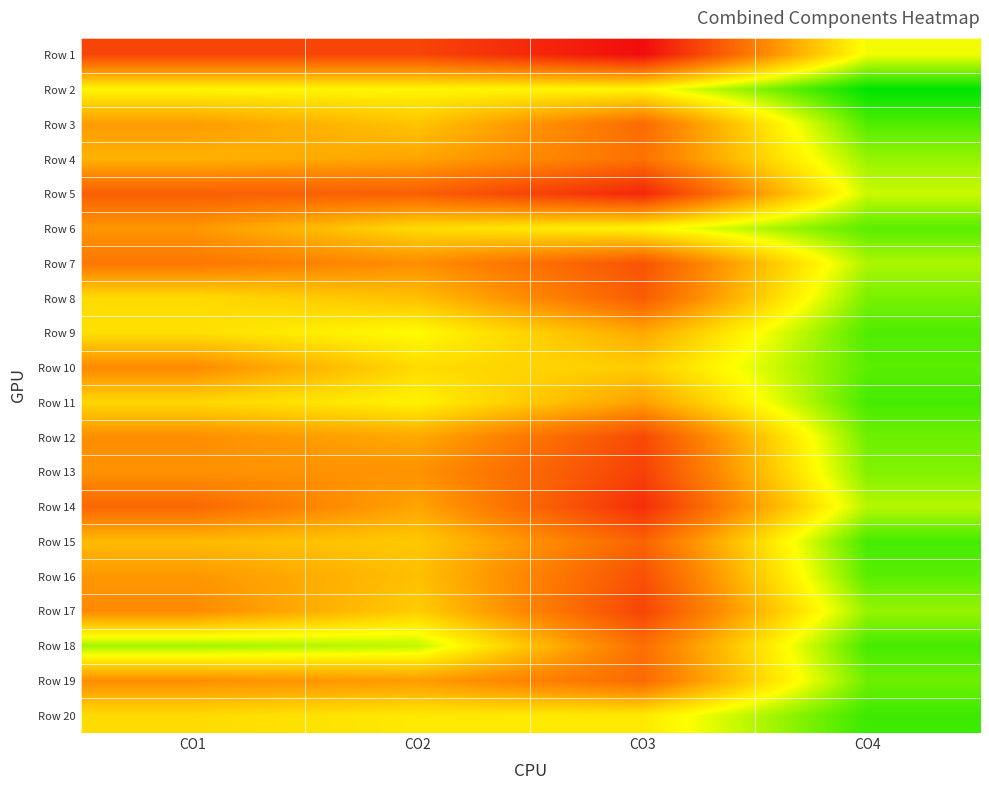

Reading left to right, list all the values displayed in this chart.

Row 1: CO1=35.0	CO2=35.0	CO3=40.0	CO4=20.0
Row 2: CO1=21.0	CO2=21.0	CO3=21.0	CO4=12.0
Row 3: CO1=27.7	CO2=24.7	CO3=31.7	CO4=14.7
Row 4: CO1=26.0	CO2=27.0	CO3=31.0	CO4=17.0
Row 5: CO1=32.7	CO2=32.7	CO3=37.7	CO4=18.7
Row 6: CO1=28.0	CO2=23.0	CO3=21.0	CO4=15.0
Row 7: CO1=30.7	CO2=28.7	CO3=33.7	CO4=17.7
Row 8: CO1=23.0	CO2=25.0	CO3=33.0	CO4=16.0
Row 9: CO1=22.7	CO2=20.7	CO3=26.7	CO4=14.7
Row 10: CO1=29.0	CO2=23.0	CO3=24.0	CO4=15.0
Row 11: CO1=23.3	CO2=21.3	CO3=27.3	CO4=14.3
Row 12: CO1=28.7	CO2=26.7	CO3=34.7	CO4=15.7
Row 13: CO1=28.3	CO2=28.3	CO3=35.3	CO4=16.3
Row 14: CO1=32.0	CO2=27.0	CO3=37.0	CO4=18.0
Row 15: CO1=25.3	CO2=24.3	CO3=32.3	CO4=14.3
Row 16: CO1=28.0	CO2=25.0	CO3=34.0	CO4=15.0
Row 17: CO1=29.0	CO2=24.0	CO3=35.0	CO4=17.0
Row 18: CO1=17.3	CO2=18.3	CO3=31.3	CO4=14.3
Row 19: CO1=28.7	CO2=27.7	CO3=31.7	CO4=15.7
Row 20: CO1=23.0	CO2=22.0	CO3=22.0	CO4=14.0